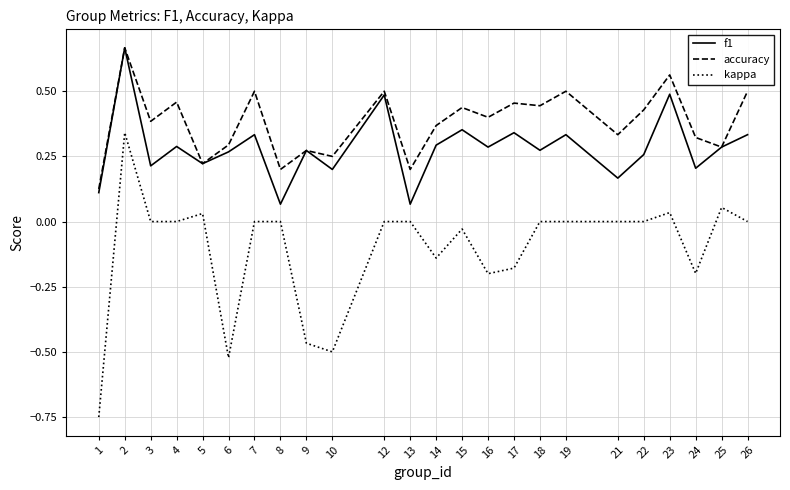

How many lines are shown in the chart?

3